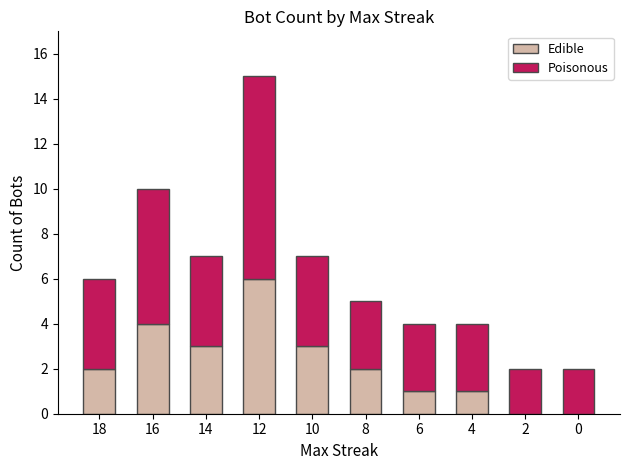

At which label does Edible reach its peak?

12